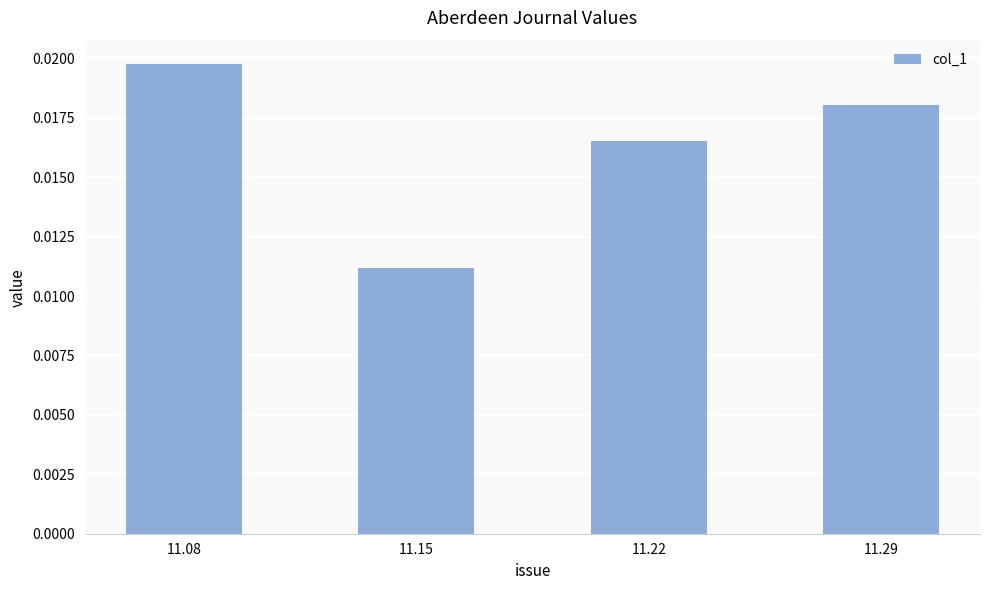

Count the values in the range 0 to 1.

4